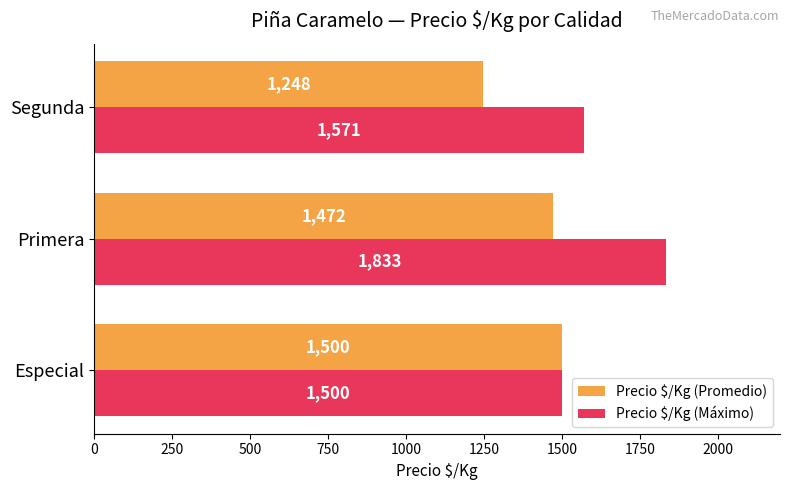

How many series are shown in this chart?

2